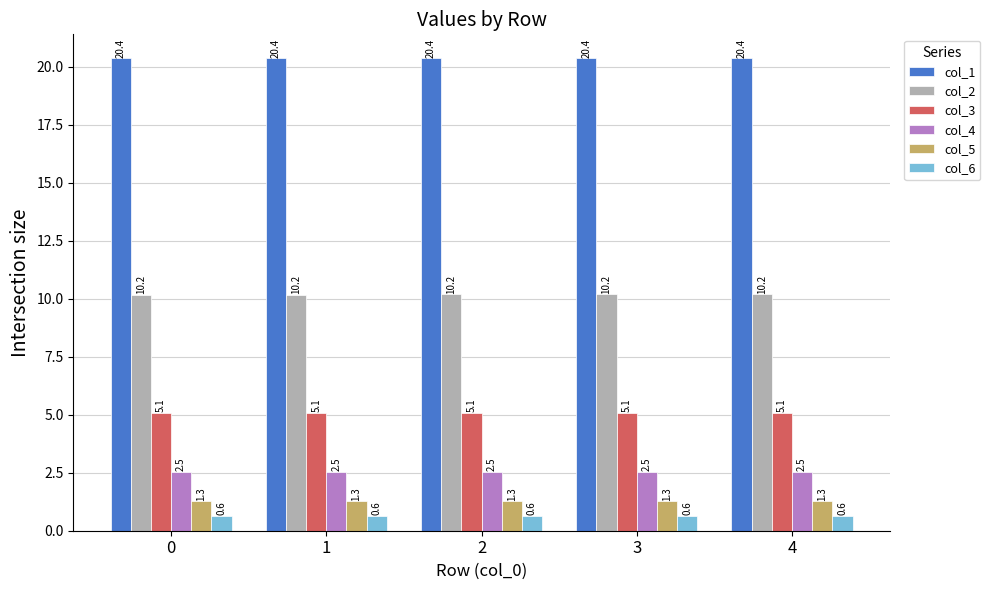

How many bars are there in each group?

6